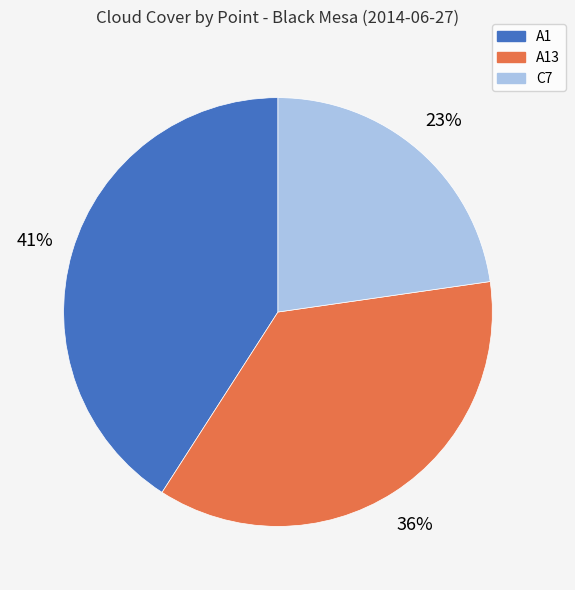

Does any single category account for the majority?

No